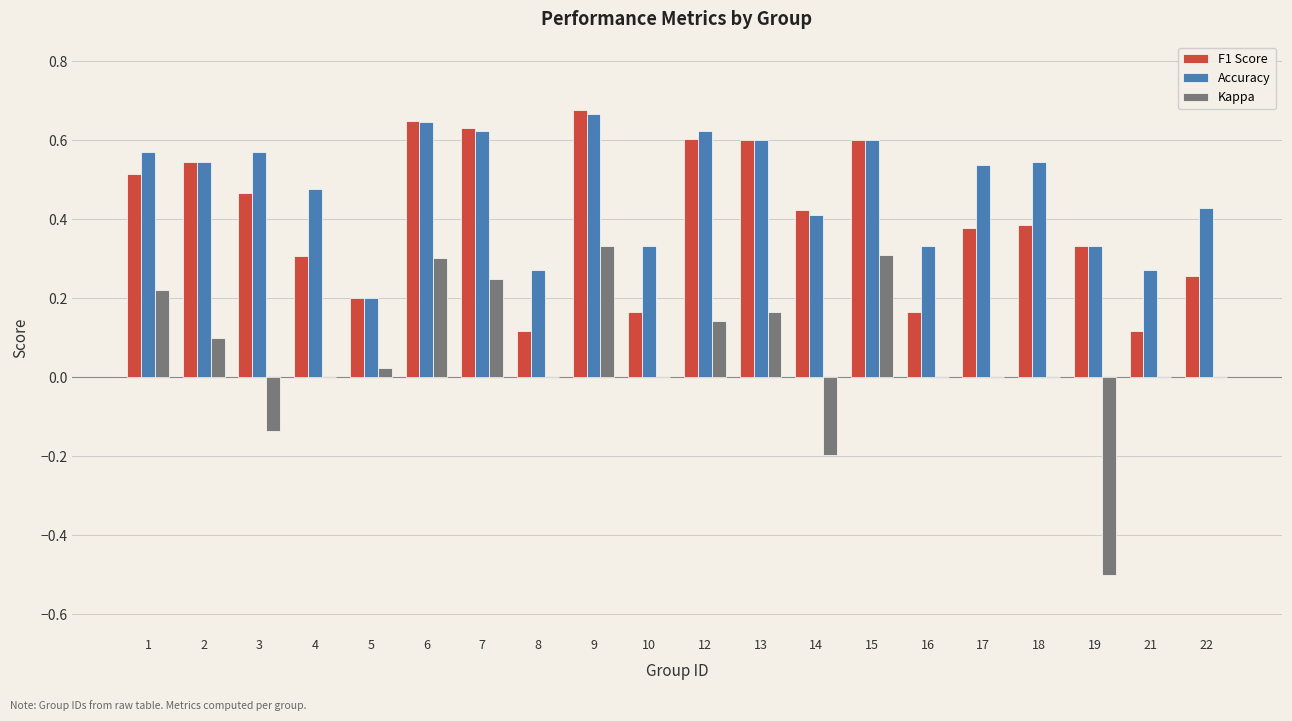

Which series has the largest total across all categories?

Accuracy